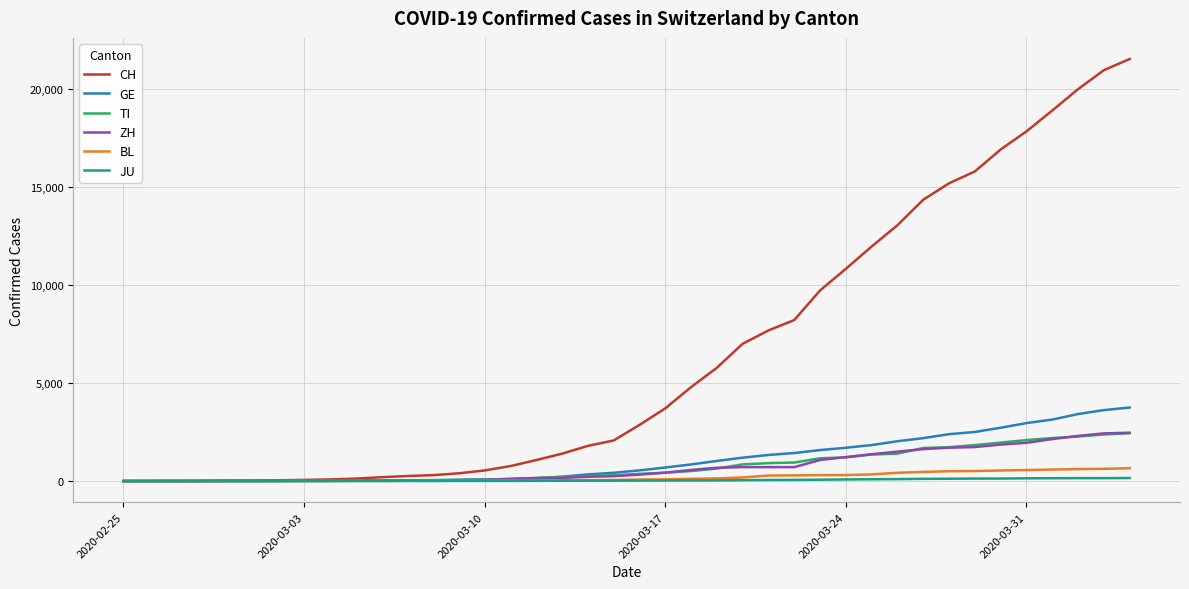

Which series has the widest spread of values?

CH